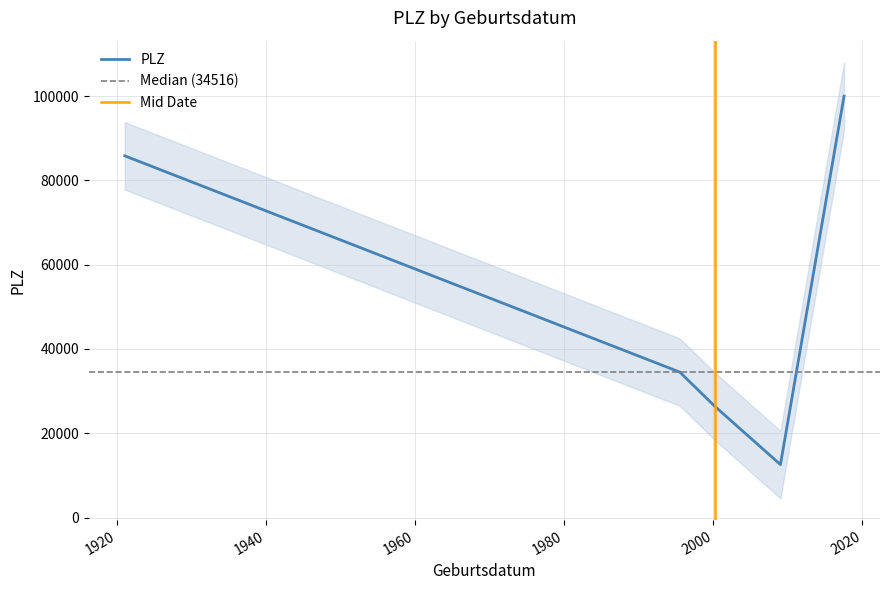

At which label does the data first exceed 34516?

1920-12-31